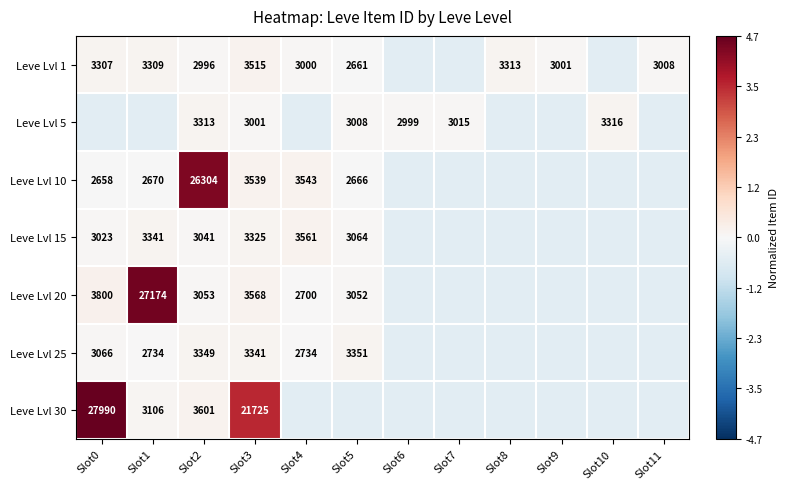

How many categories are shown in the chart?

12